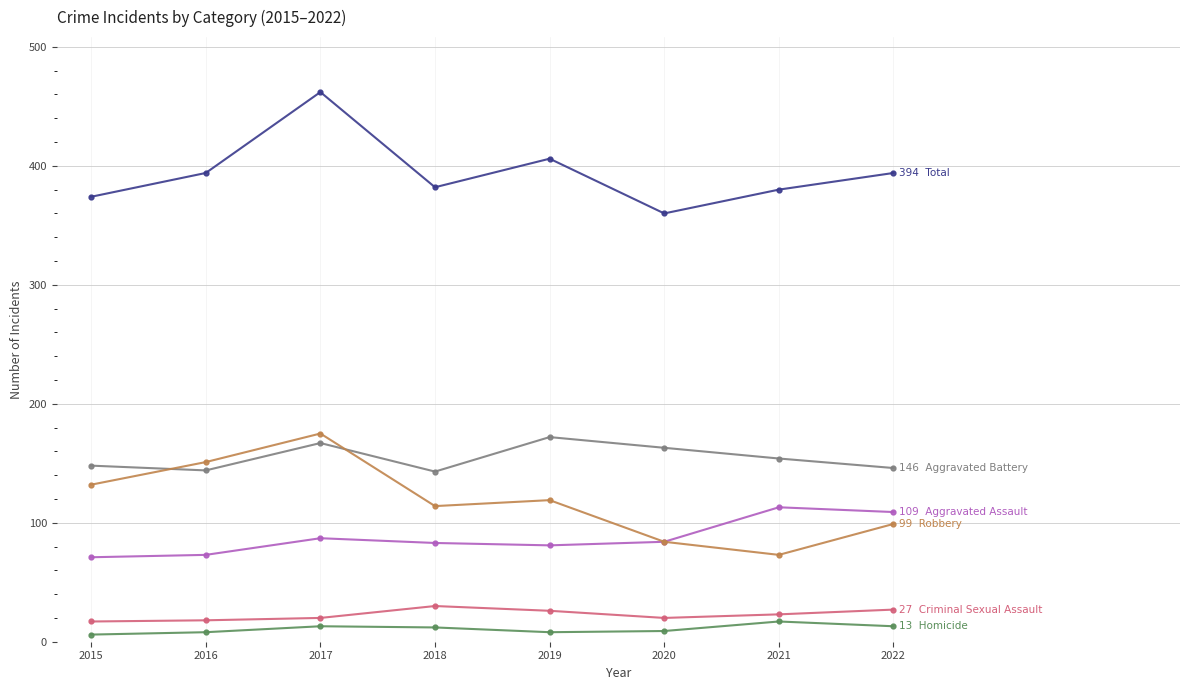

At which category does the chart reach its peak across all series?

2017